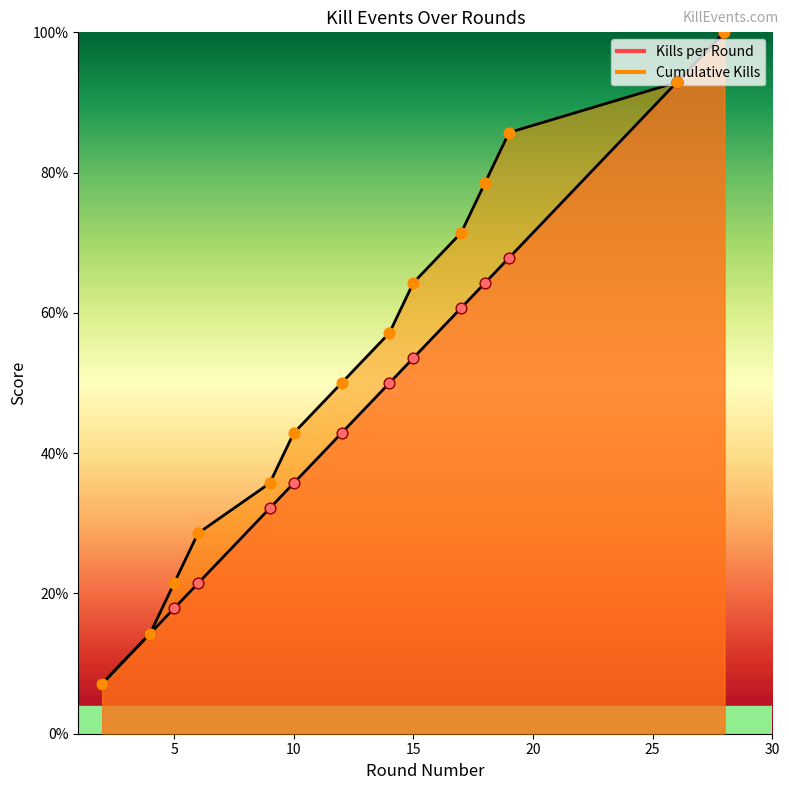

Is the value of Cumulative Kills at 6 greater than the value of Kills per Round at 18?

No